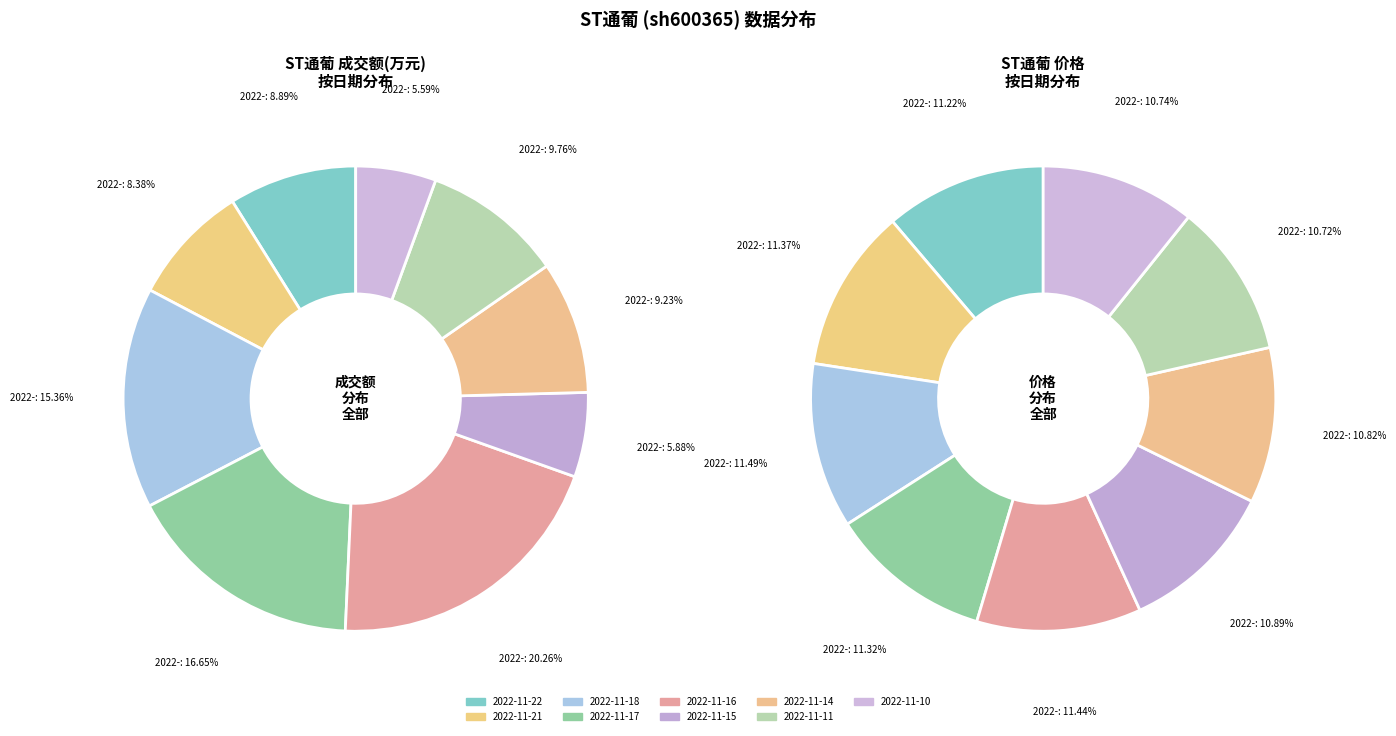

Does 2022-11-22 account for over 50% of the chart?

No